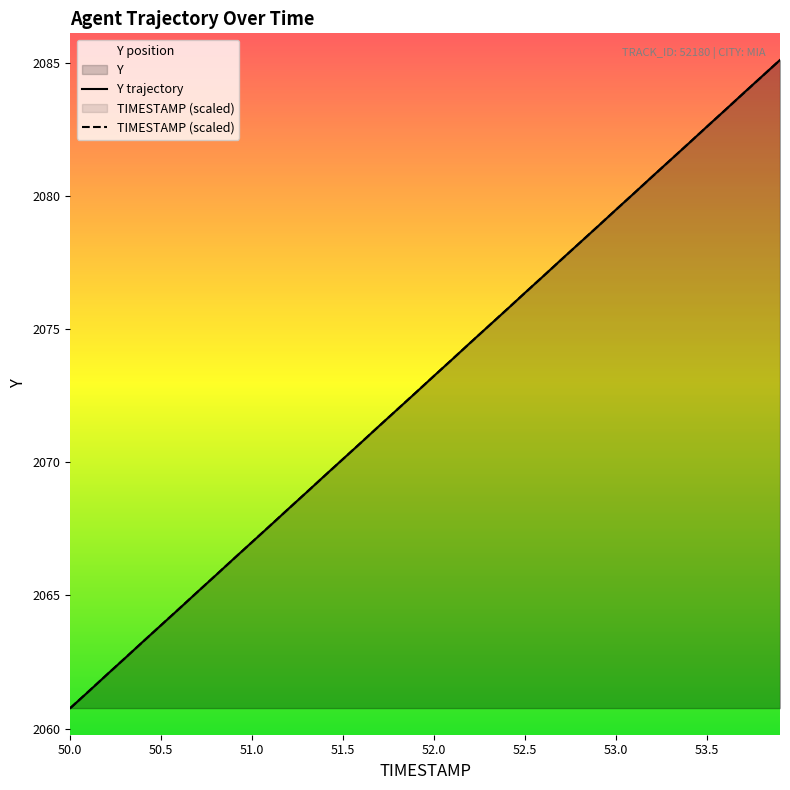

What is the minimum value for TIMESTAMP (scaled)?

2060.8